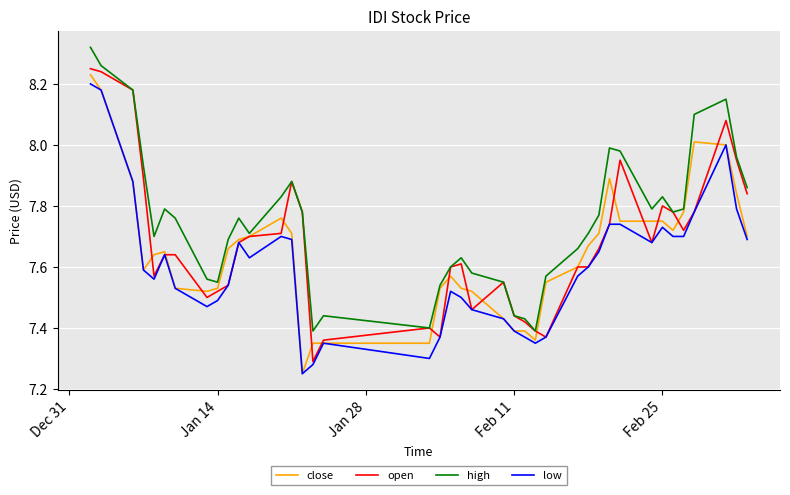

Which series has the largest total across all categories?

high